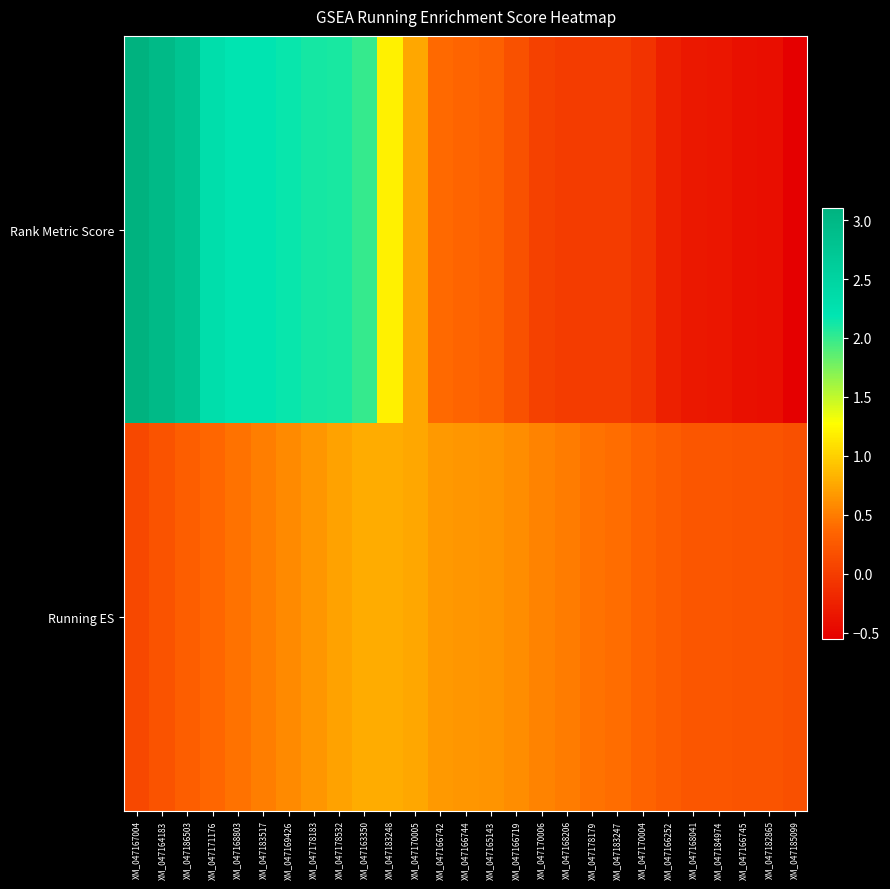

Reading left to right, transcribe all the data shown in this chart.

Rank Metric Score: XM_047167004=3.1	XM_047164183=3.0	XM_047186503=2.8	XM_047171176=2.3	XM_047168803=2.2	XM_047183517=2.2	XM_047169426=2.2	XM_047178183=2.1	XM_047178532=2.1	XM_047163350=2.0	XM_047183248=1.2	XM_047170005=0.7	XM_047166742=0.4	XM_047166744=0.3	XM_047165143=0.3	XM_047166719=0.2	XM_047170006=0.0	XM_047168206=0.0	XM_047178179=0.0	XM_047183247=0.0	XM_047170004=-0.1	XM_047166252=-0.3	XM_047168041=-0.3	XM_047184974=-0.4	XM_047166745=-0.4	XM_047182865=-0.4	XM_047185099=-0.6
Running ES: XM_047167004=0.1	XM_047164183=0.2	XM_047186503=0.3	XM_047171176=0.4	XM_047168803=0.4	XM_047183517=0.5	XM_047169426=0.6	XM_047178183=0.7	XM_047178532=0.7	XM_047163350=0.8	XM_047183248=0.8	XM_047170005=0.8	XM_047166742=0.7	XM_047166744=0.6	XM_047165143=0.6	XM_047166719=0.6	XM_047170006=0.5	XM_047168206=0.5	XM_047178179=0.4	XM_047183247=0.4	XM_047170004=0.3	XM_047166252=0.3	XM_047168041=0.2	XM_047184974=0.2	XM_047166745=0.2	XM_047182865=0.2	XM_047185099=0.2